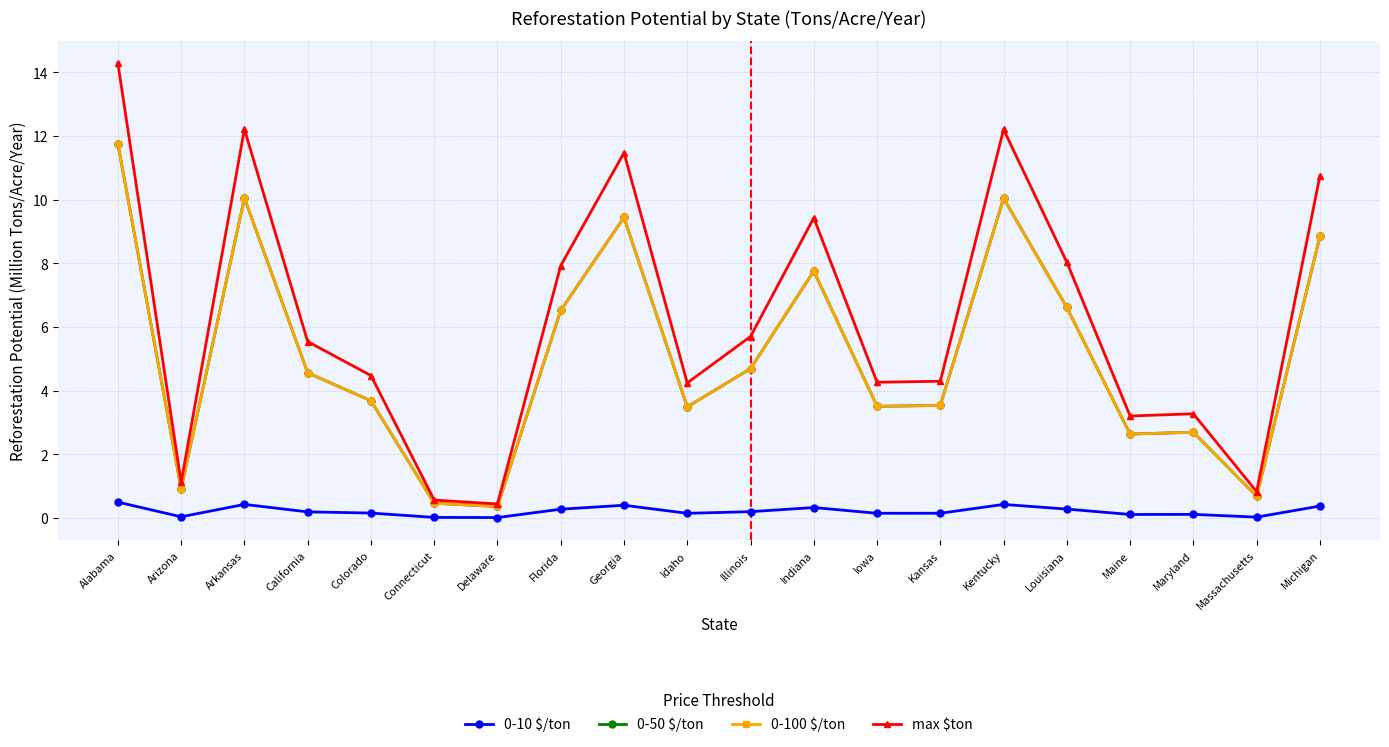

True or false: 0-10 $/ton has a value of 0.5 at Alabama.

True